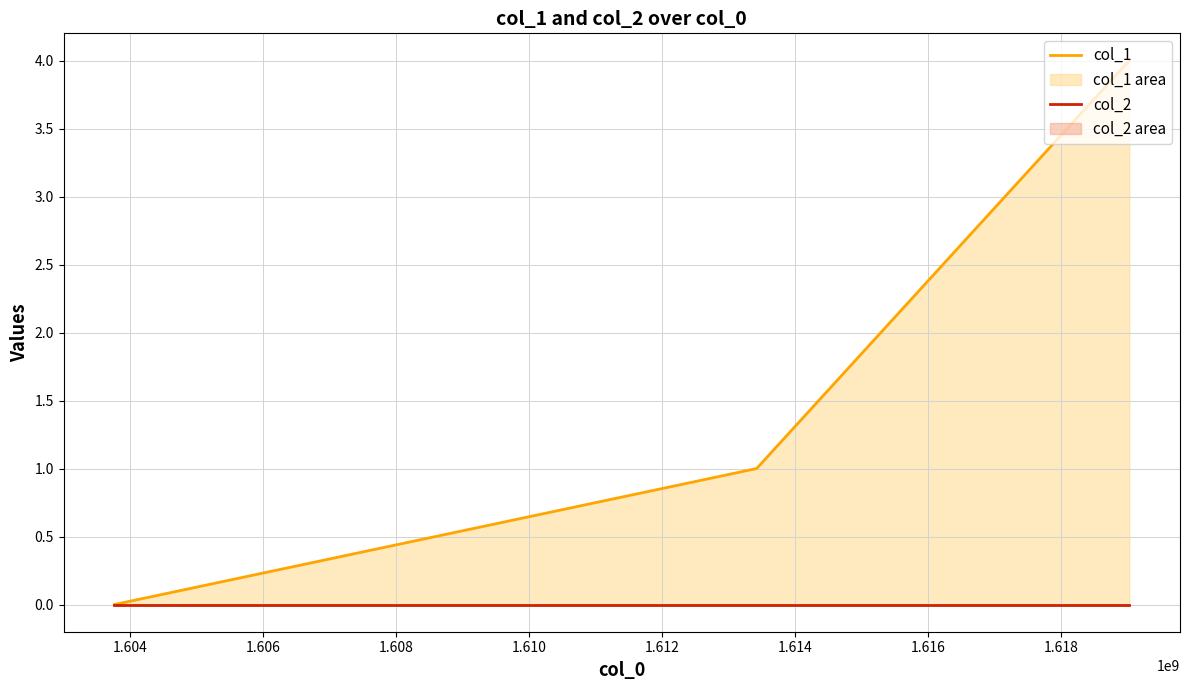

What are all the series names shown in the legend?

col_1, col_2